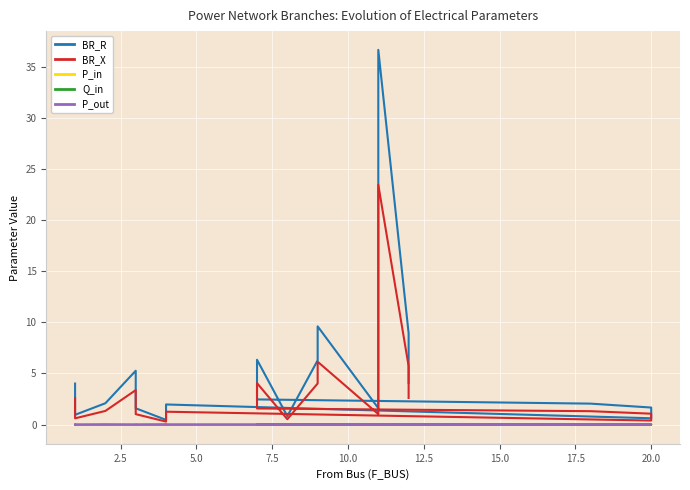

After their last crossing, which series has the higher values: P_out or Q_in?

Q_in